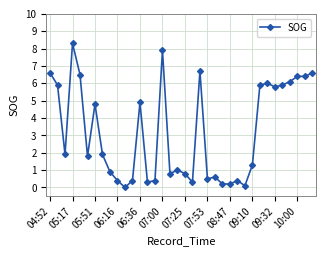

What is the maximum value shown in the chart?

8.3